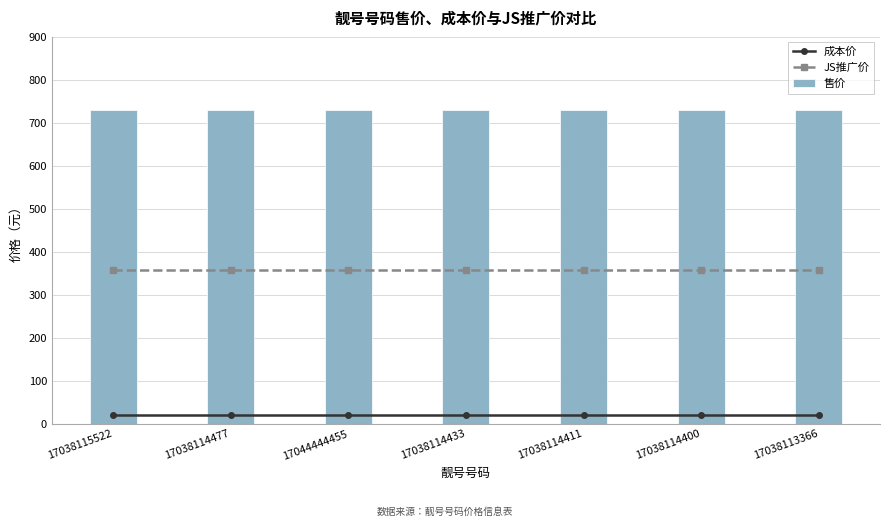

What is the total value across all series at 17038114400?

1108